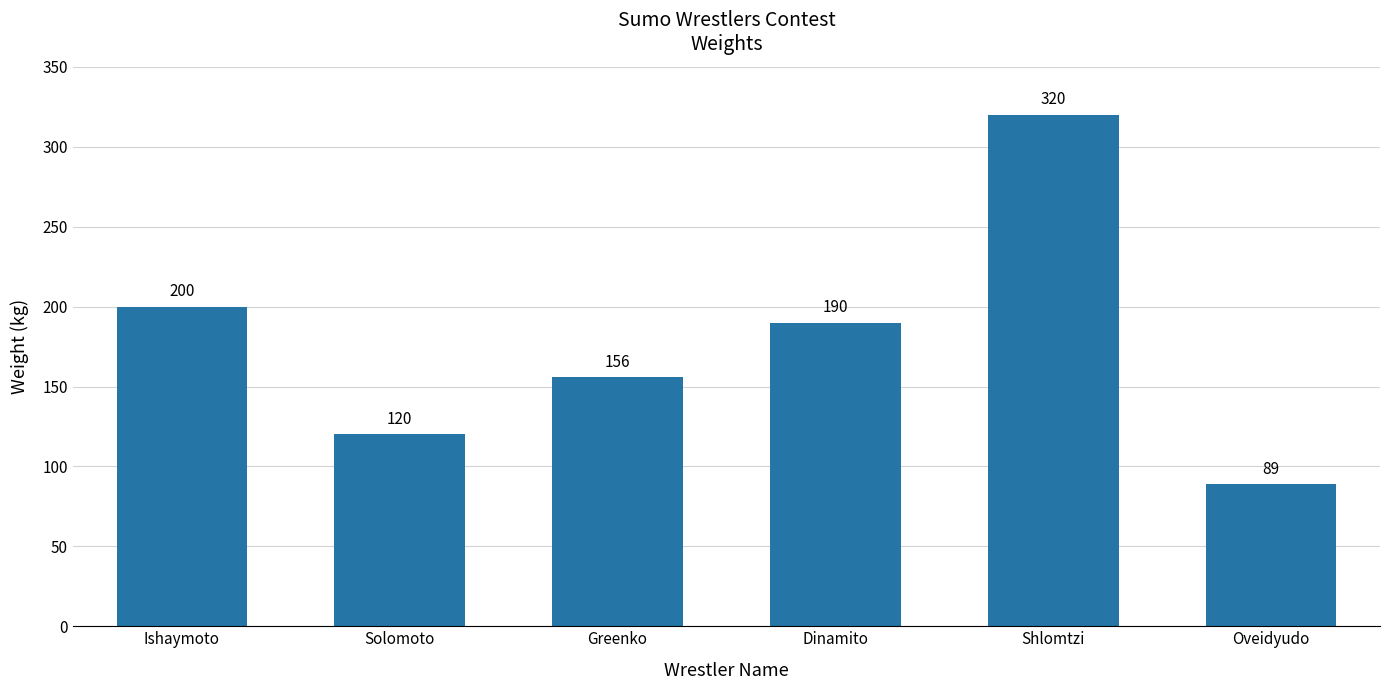

At which label is the value closest to 204?

Ishaymoto